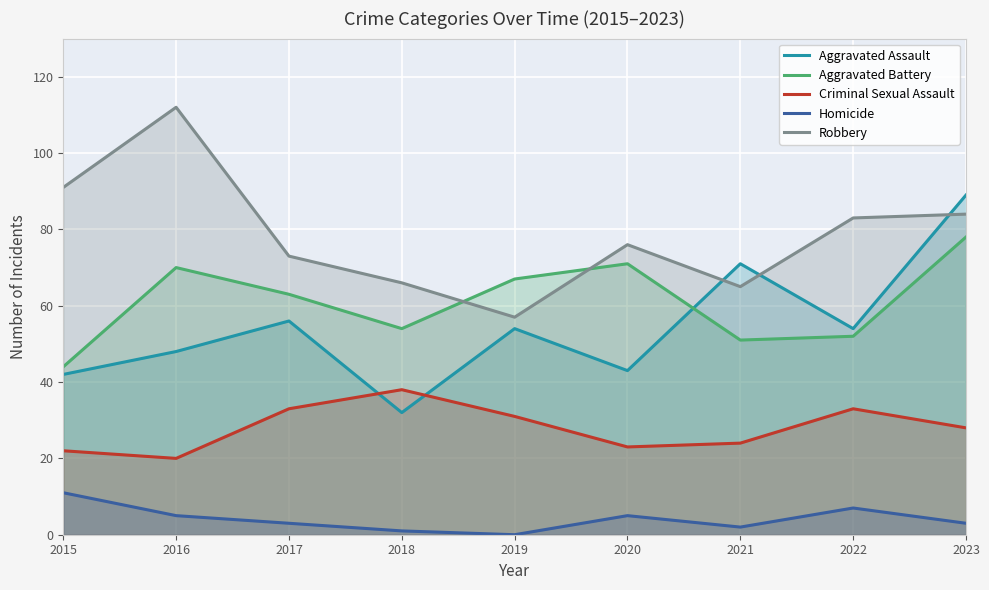

What is the difference between the highest and lowest values at 2019?

67